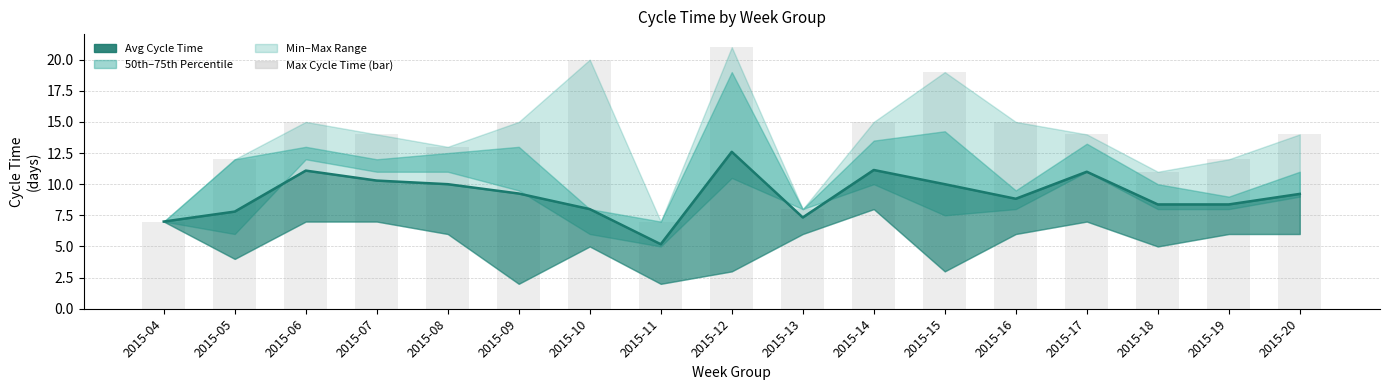

Reading left to right, list all the values displayed in this chart.

Avg Cycle Time: 7.0	7.8	11.1	10.3	10.0	9.2	8.0	5.2	12.6	7.3	11.1	10.0	8.8	11.0	8.4	8.4	9.2
Max Cycle Time: 7.0	12.0	15.0	14.0	13.0	15.0	20.0	7.0	21.0	8.0	15.0	19.0	15.0	14.0	11.0	12.0	14.0